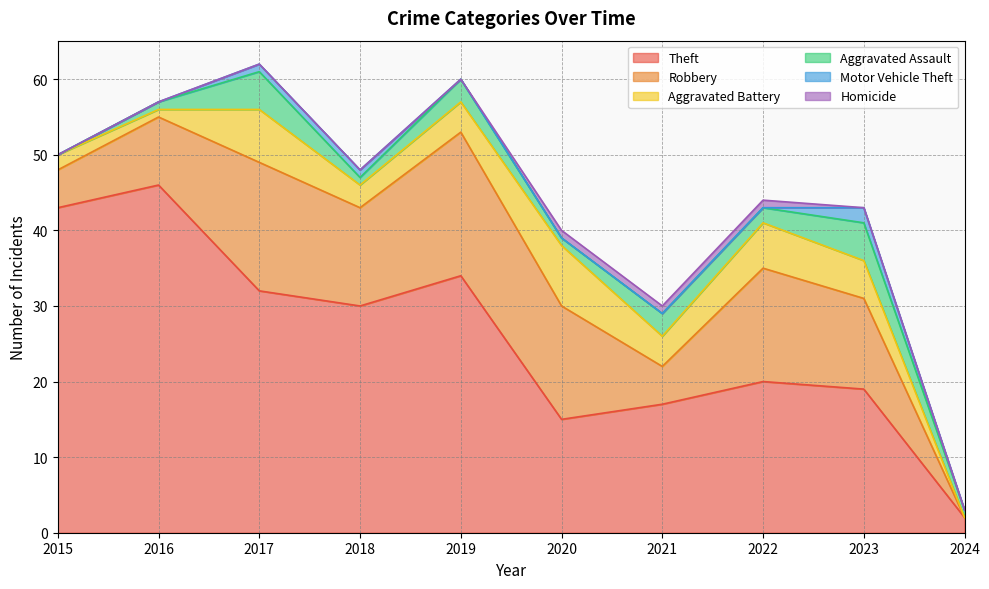

Reading left to right, extract all data points from this chart.

Theft: 2015=43	2016=46	2017=32	2018=30	2019=34	2020=15	2021=17	2022=20	2023=19	2024=2
Robbery: 2015=5	2016=9	2017=17	2018=13	2019=19	2020=15	2021=5	2022=15	2023=12	2024=0
Aggravated Battery: 2015=2	2016=1	2017=7	2018=3	2019=4	2020=8	2021=4	2022=6	2023=5	2024=0
Aggravated Assault: 2015=0	2016=1	2017=5	2018=1	2019=3	2020=1	2021=3	2022=2	2023=5	2024=1
Motor Vehicle Theft: 2015=0	2016=0	2017=1	2018=1	2019=0	2020=0	2021=0	2022=0	2023=2	2024=0
Homicide: 2015=0	2016=0	2017=0	2018=0	2019=0	2020=1	2021=1	2022=1	2023=0	2024=0